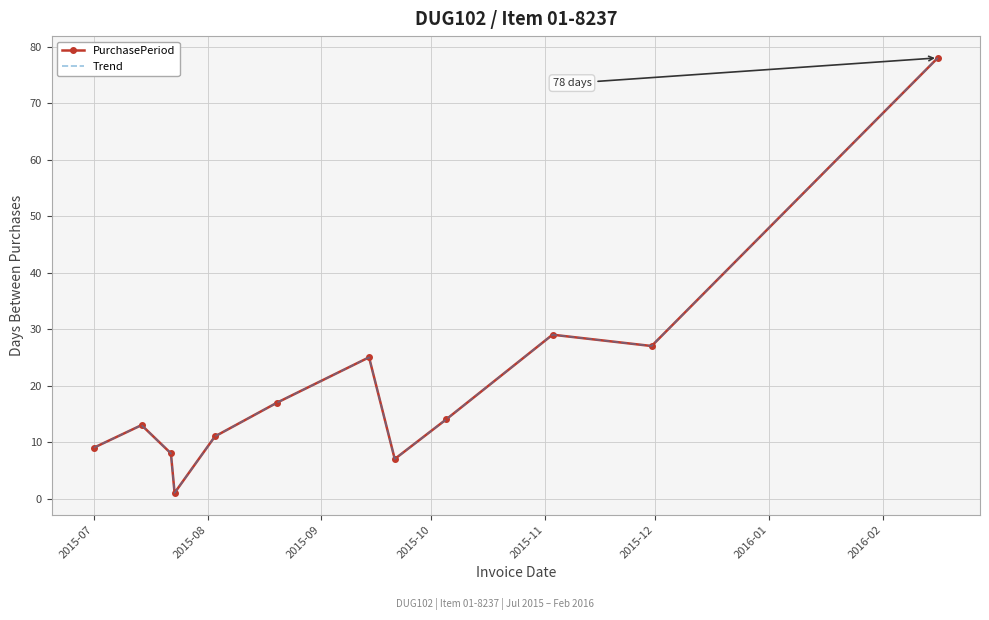

What are all the series names shown in the legend?

PurchasePeriod, Trend